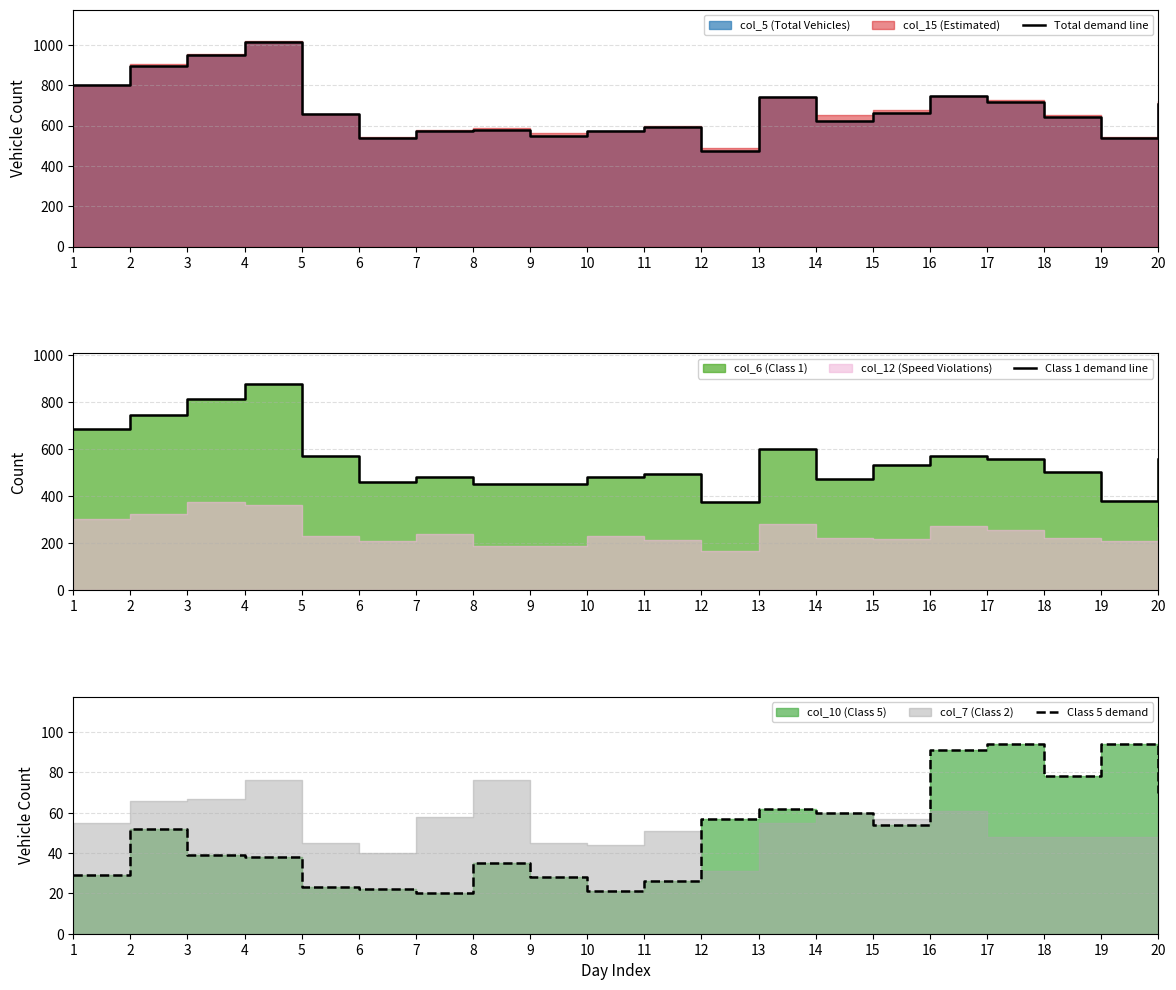

Reading left to right, what are all the values shown in this chart?

Total demand line: 800	898	949	1015	656	537	574	580	548	572	595	473	742	622	664	748	717	643	540	707
Class 1 demand line: 686	747	815	877	570	461	480	454	453	483	495	374	601	474	531	570	558	502	378	557
Class 5 demand: 29	52	39	38	23	22	20	35	28	21	26	57	62	60	54	91	94	78	94	70